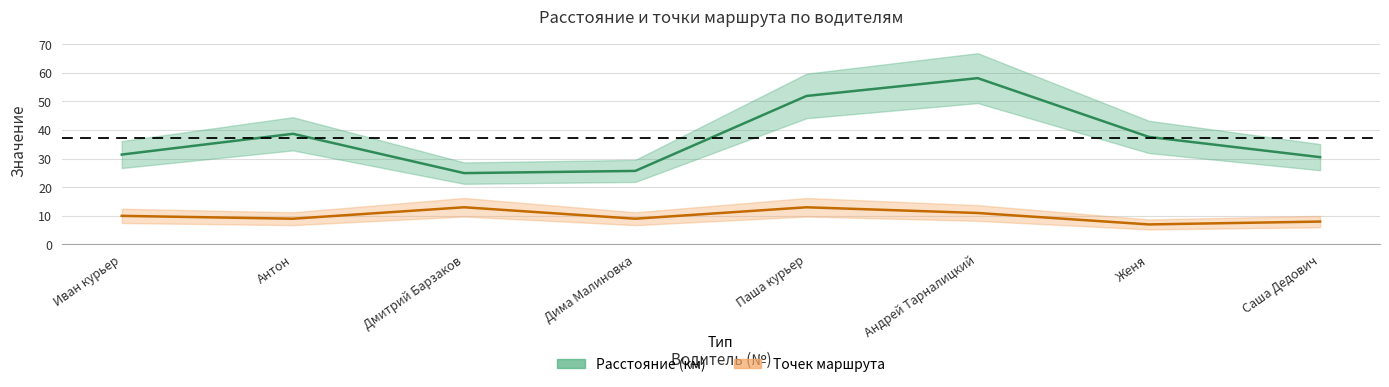

True or false: Расстояние and Точек маршрута intersect in this chart.

False